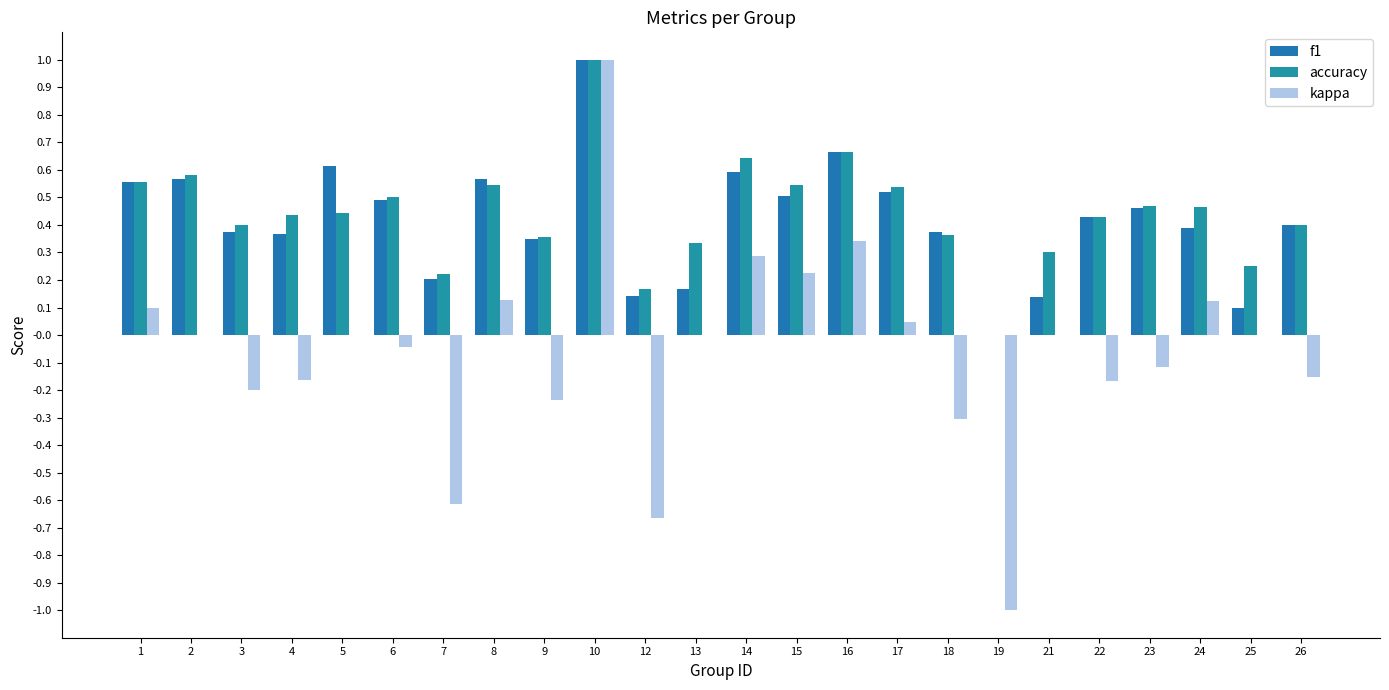

How many positive values does the f1 series have?

23